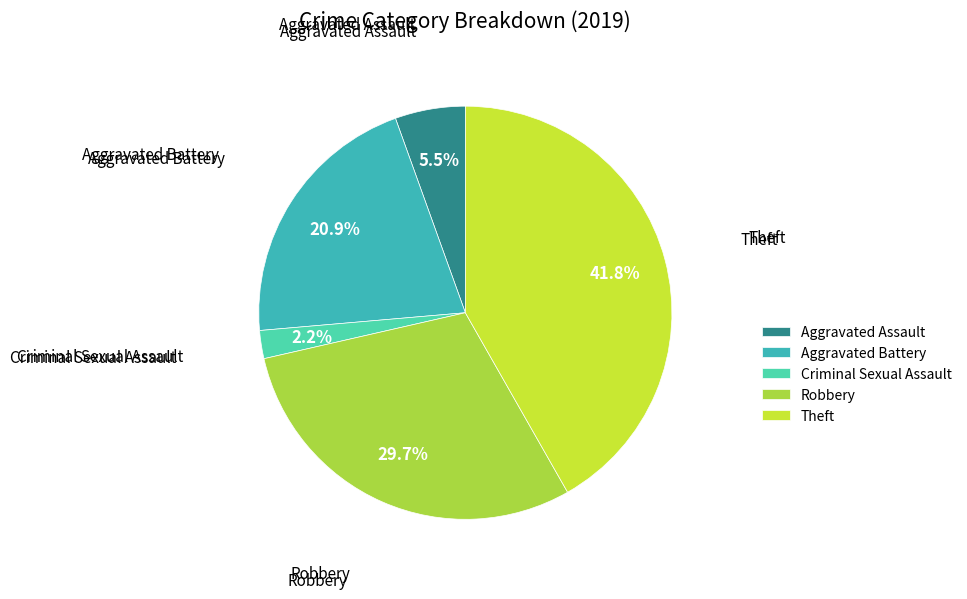

The Robbery slice represents 30% of the pie. True or false?

True